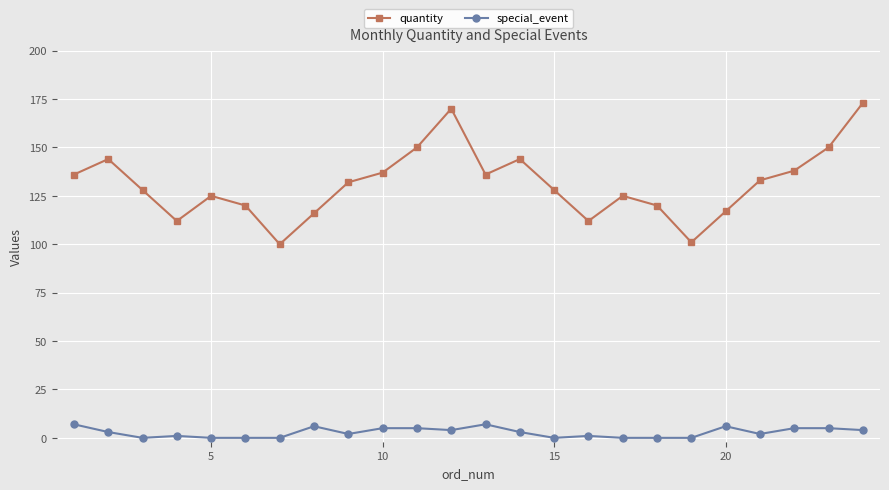

How many interior local peaks does the quantity series have?

5